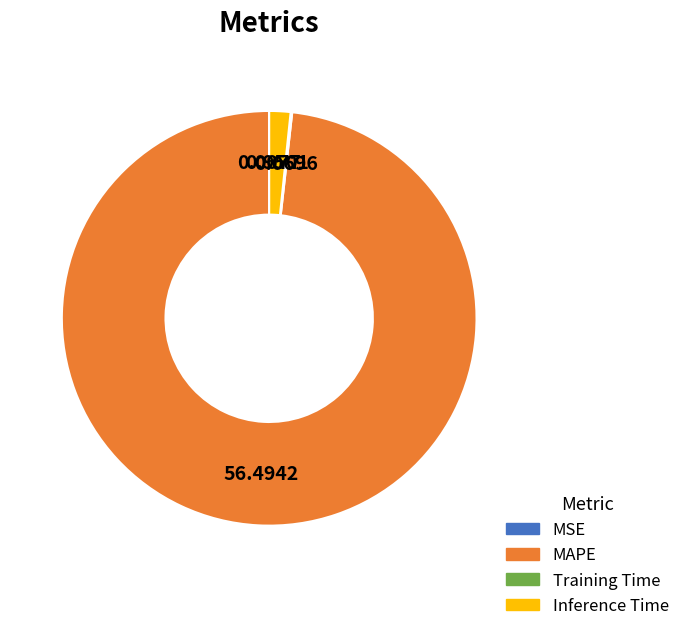

Which category has the biggest portion of the pie?

MAPE